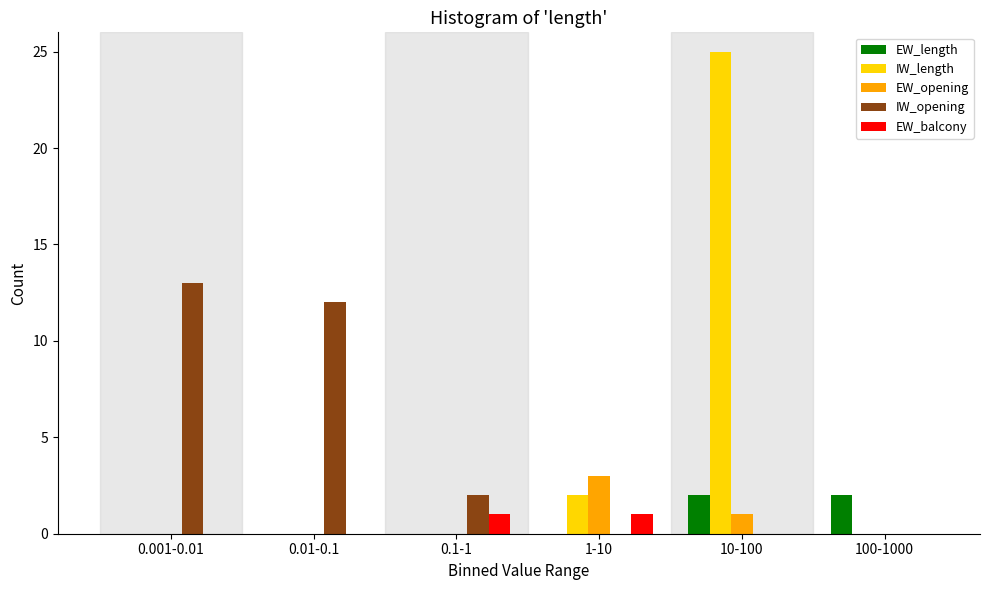

Reading right to left, what are all the values shown in this chart?

EW_length: 100-1000=2	10-100=2	1-10=0	0.1-1=0	0.01-0.1=0	0.001-0.01=0
IW_length: 100-1000=0	10-100=25	1-10=2	0.1-1=0	0.01-0.1=0	0.001-0.01=0
EW_opening: 100-1000=0	10-100=1	1-10=3	0.1-1=0	0.01-0.1=0	0.001-0.01=0
IW_opening: 100-1000=0	10-100=0	1-10=0	0.1-1=2	0.01-0.1=12	0.001-0.01=13
EW_balcony: 100-1000=0	10-100=0	1-10=1	0.1-1=1	0.01-0.1=0	0.001-0.01=0